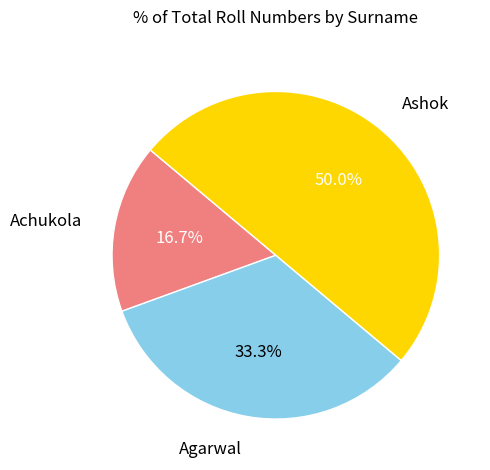

Which category has the biggest portion of the pie?

Ashok